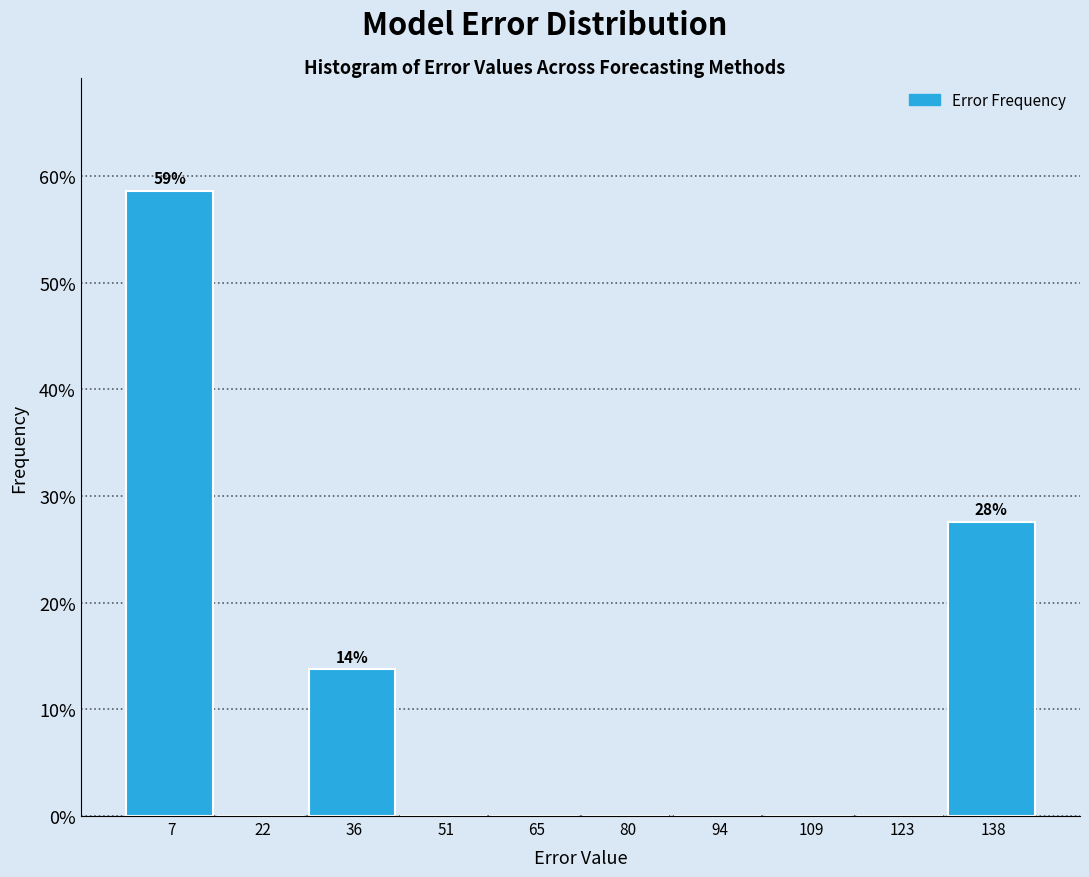

Which range on the x-axis has the tallest bar?

0 to 14